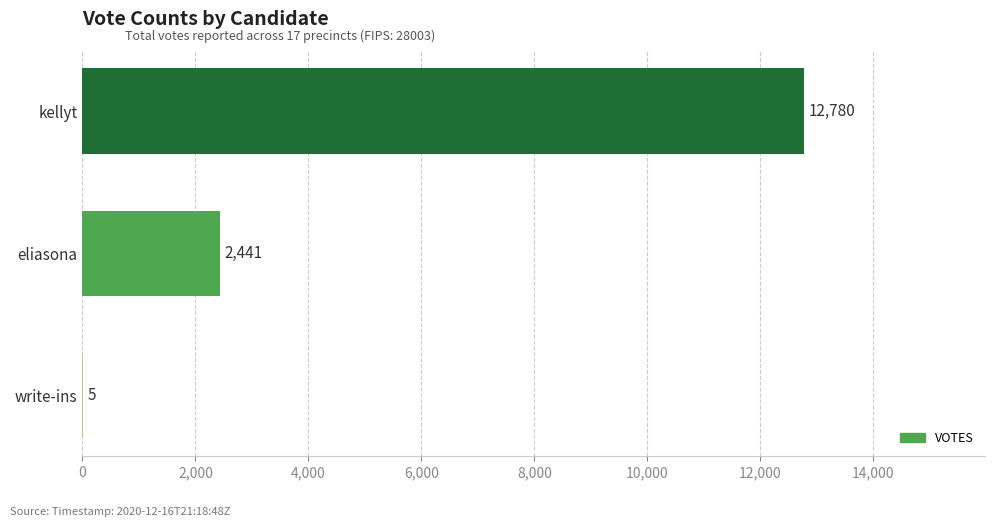

What is the maximum value shown in the chart?

12780